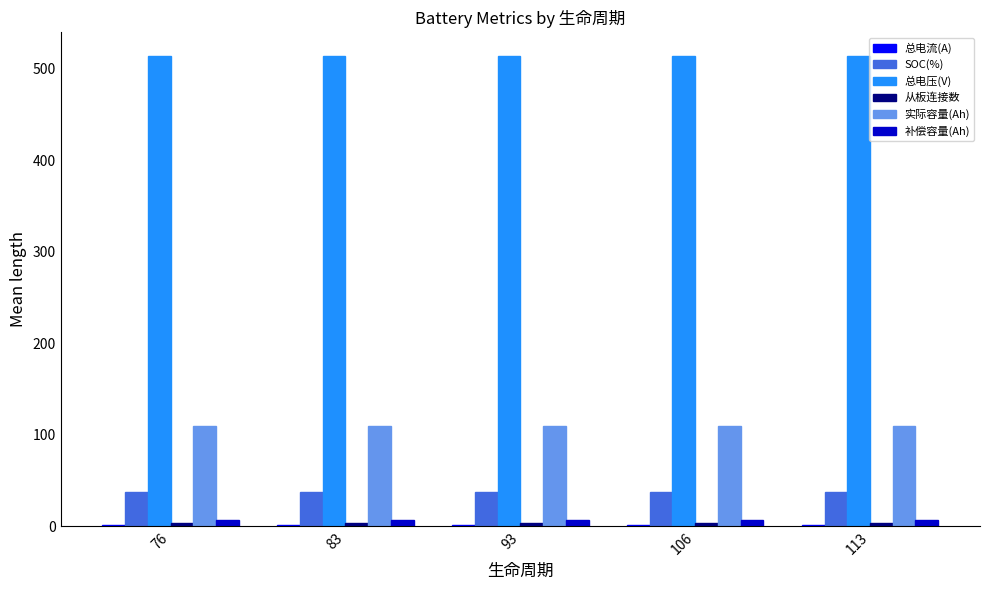

Which series has the largest total across all categories?

总电压(V)